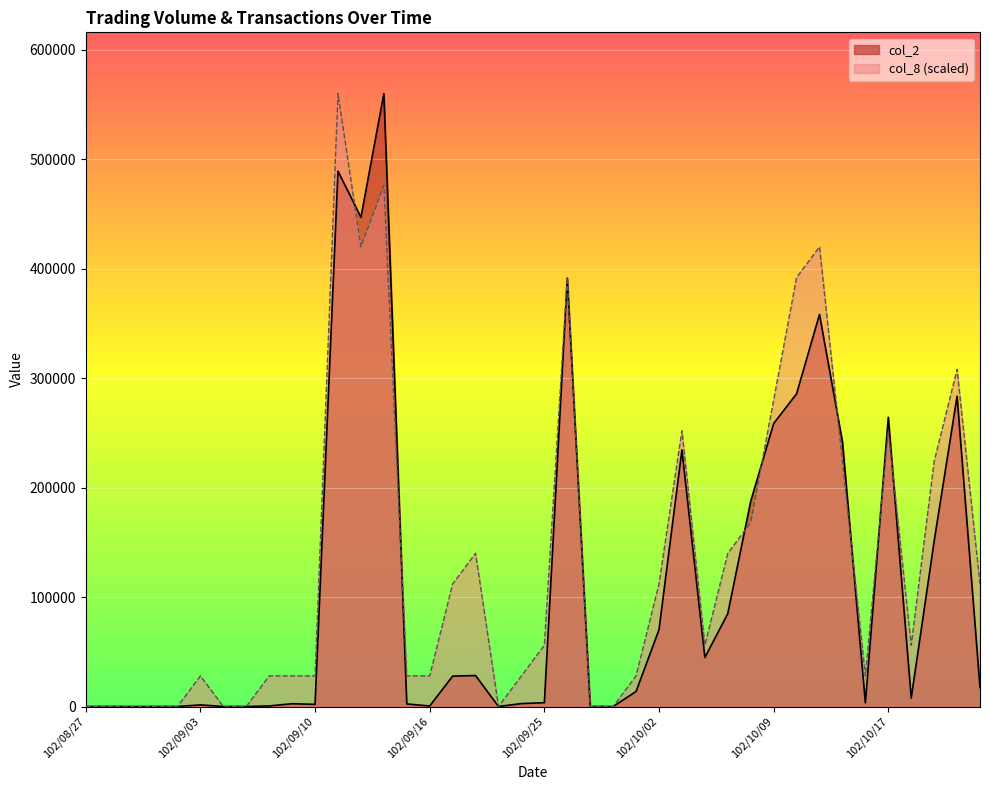

At which label does col_8 reach its minimum?

102/08/27